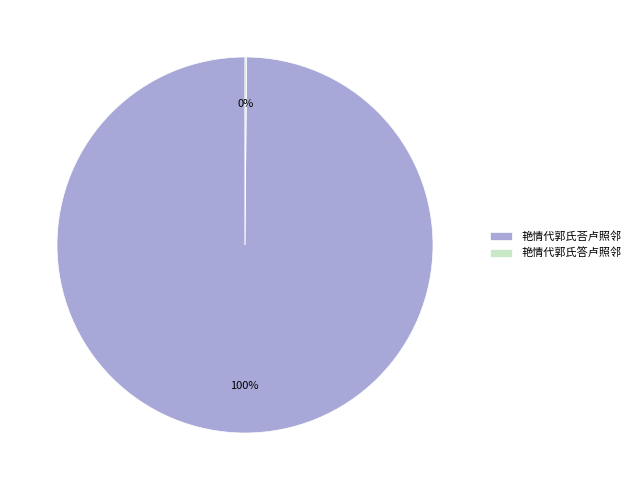

To the nearest percent, what is the average slice percentage?

50%